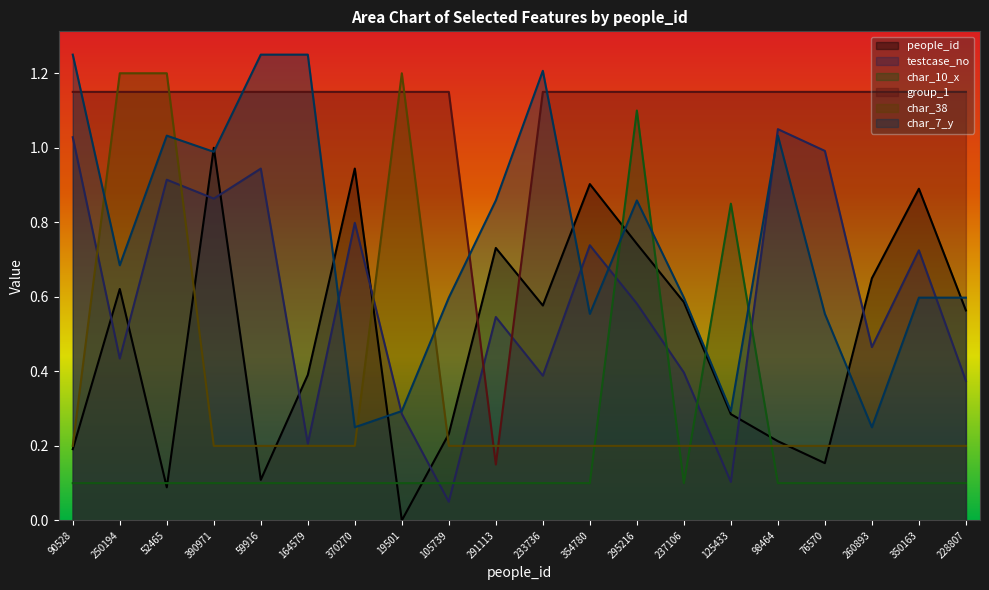

Reading left to right, list all the values displayed in this chart.

people_id: 0.2	0.6	0.1	1.0	0.1	0.4	0.9	0.0	0.2	0.7	0.6	0.9	0.7	0.6	0.3	0.2	0.2	0.6	0.9	0.6
testcase_no: 1.0	0.4	0.9	0.9	0.9	0.2	0.8	0.3	0.1	0.5	0.4	0.7	0.6	0.4	0.1	1.1	1.0	0.5	0.7	0.4
char_10_x: 0.1	0.1	0.1	0.1	0.1	0.1	0.1	0.1	0.1	0.1	0.1	0.1	1.1	0.1	0.8	0.1	0.1	0.1	0.1	0.1
group_1: 1.1	1.1	1.1	1.1	1.1	1.1	1.1	1.1	1.1	0.2	1.1	1.1	1.1	1.1	1.1	1.1	1.1	1.1	1.1	1.1
char_38: 0.2	1.2	1.2	0.2	0.2	0.2	0.2	1.2	0.2	0.2	0.2	0.2	0.2	0.2	0.2	0.2	0.2	0.2	0.2	0.2
char_7_y: 1.2	0.7	1.0	1.0	1.2	1.2	0.2	0.3	0.6	0.9	1.2	0.6	0.9	0.6	0.3	1.0	0.6	0.2	0.6	0.6